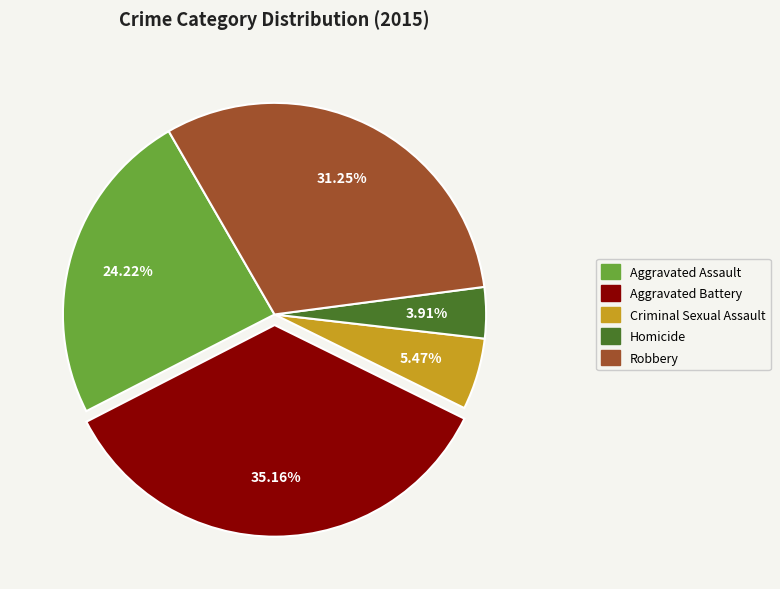

Is there any slice that represents more than half of the pie?

No